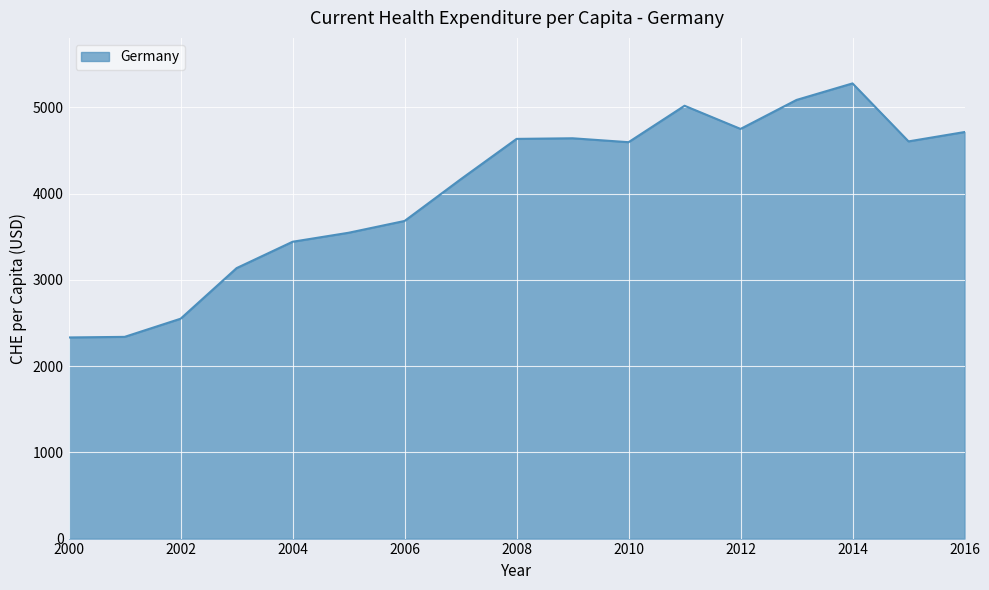

What is the minimum value shown in the chart?

2332.3